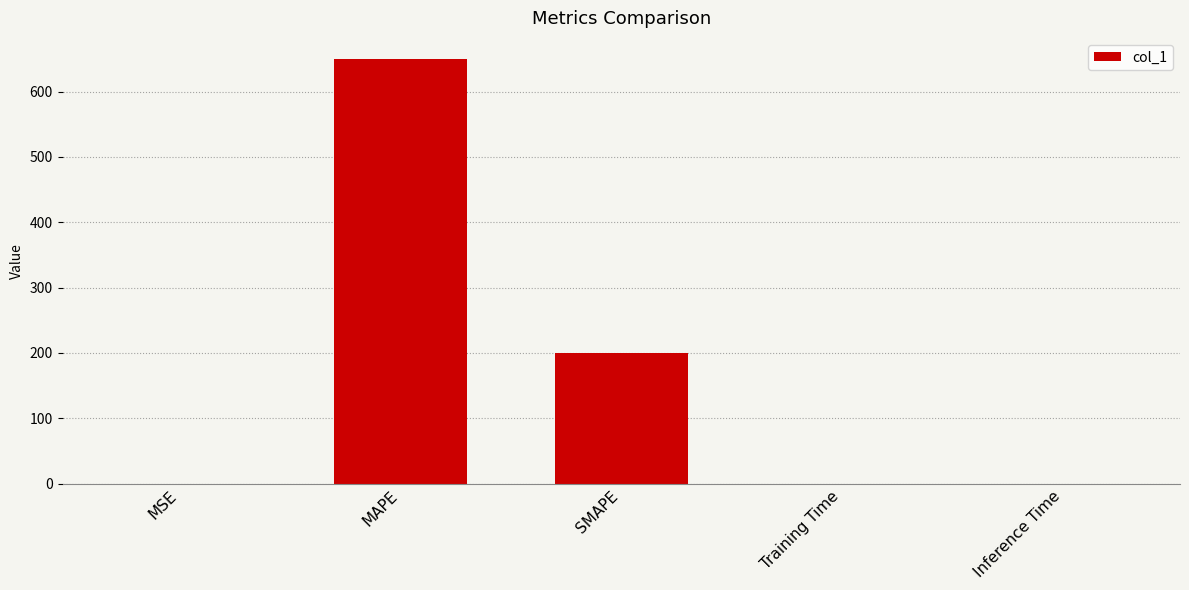

What is the sum of all values?

849.9